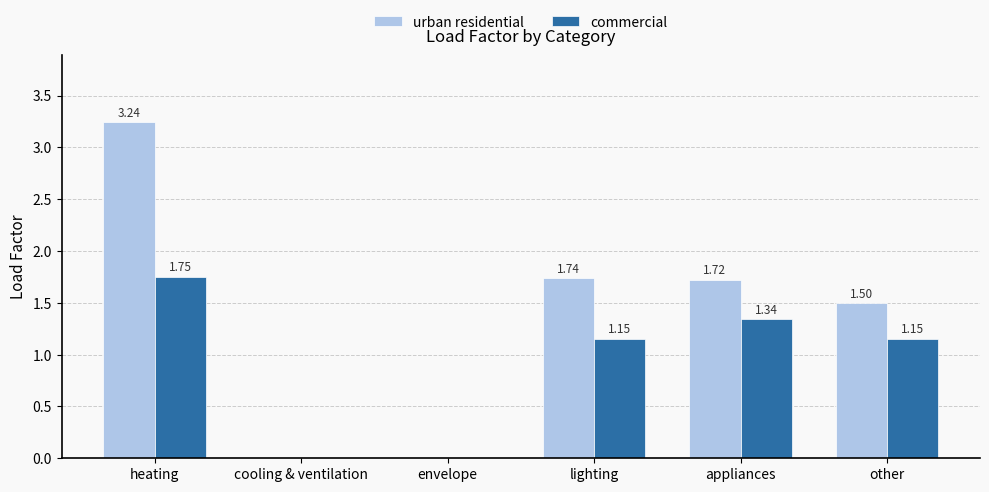

How many distinct data groups are displayed?

2